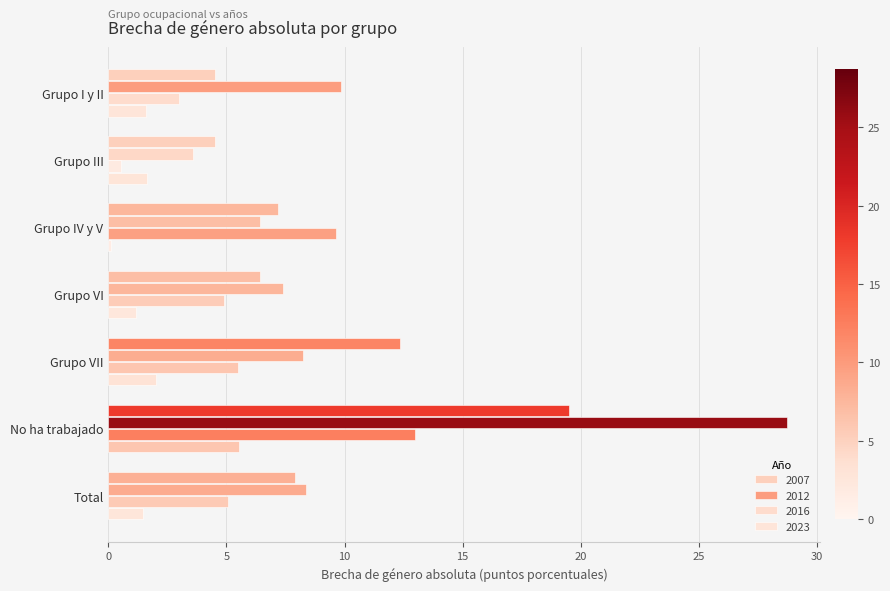

Rank the categories by 2023 value from lowest to highest.

Grupo IV y V, Grupo VI, Total, Grupo I y II, Grupo III, Grupo VII, No ha trabajado